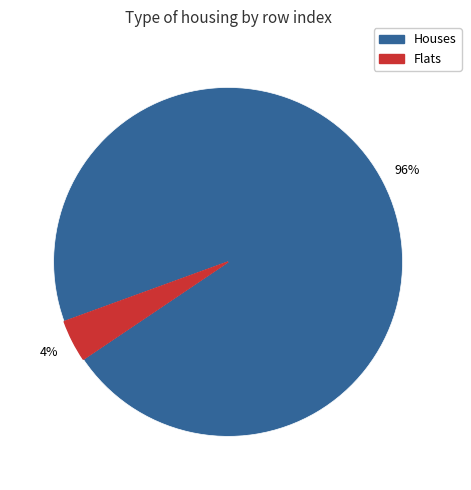

To the nearest percent, what is the average slice percentage?

50%